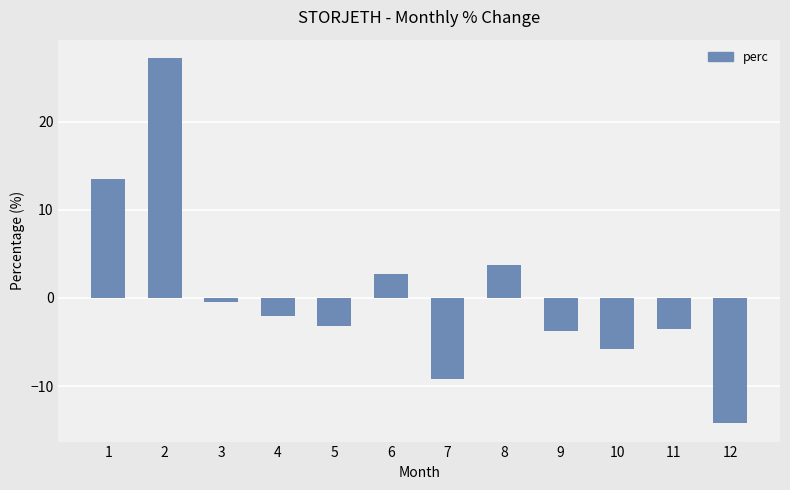

What is the sum of all values?

5.2